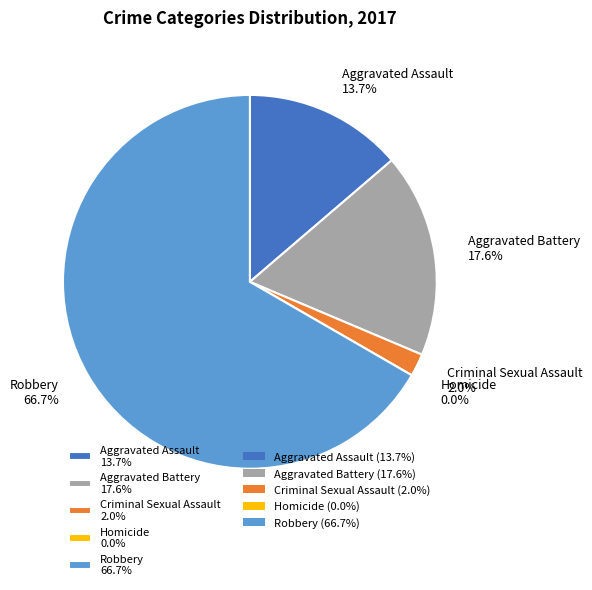

Combined, what portion of the pie is Criminal Sexual Assault and Robbery?

68.6%